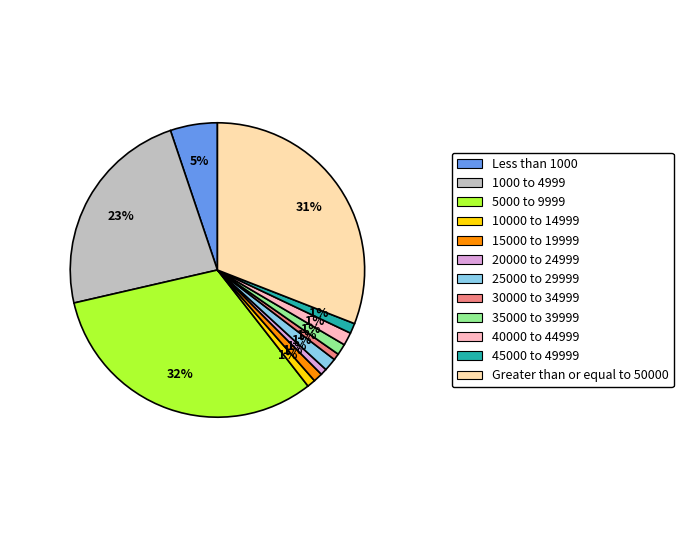

Which slice is the largest?

5000 to 9999